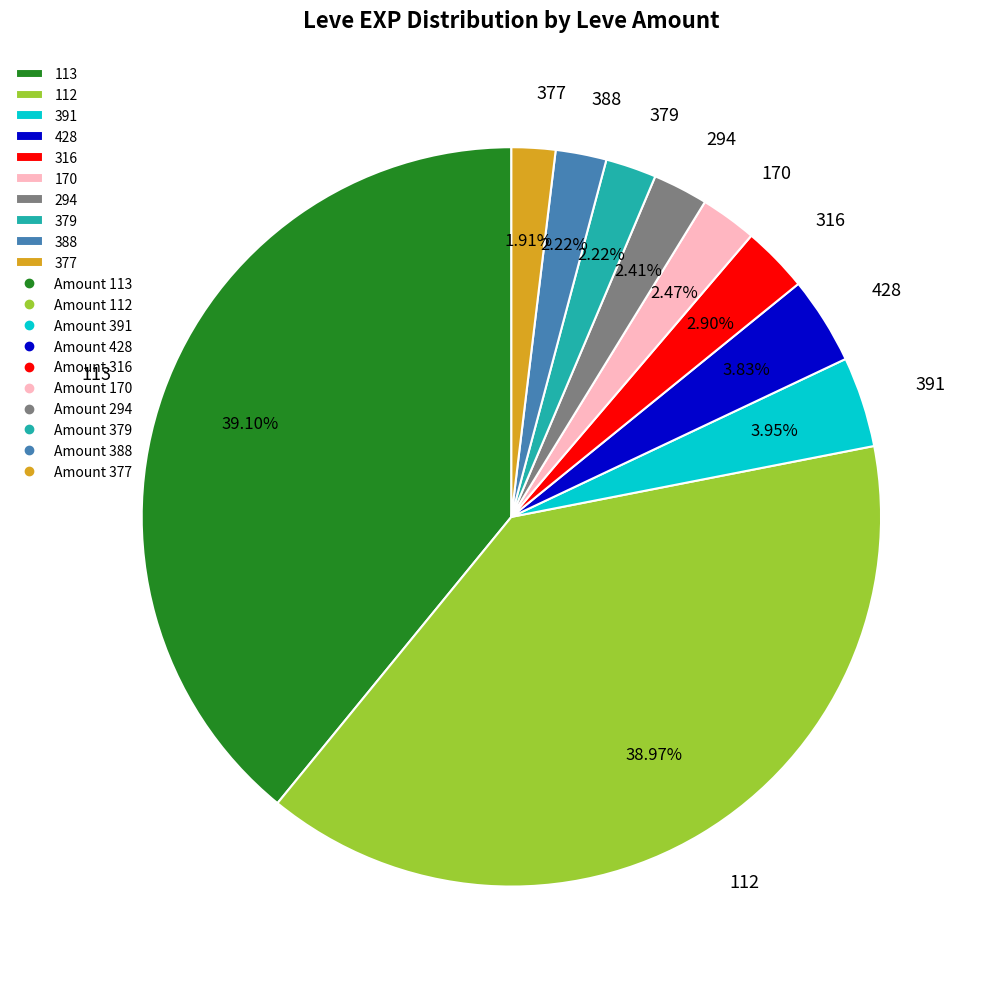

Combined, do 391 and 316 account for over 50%?

No